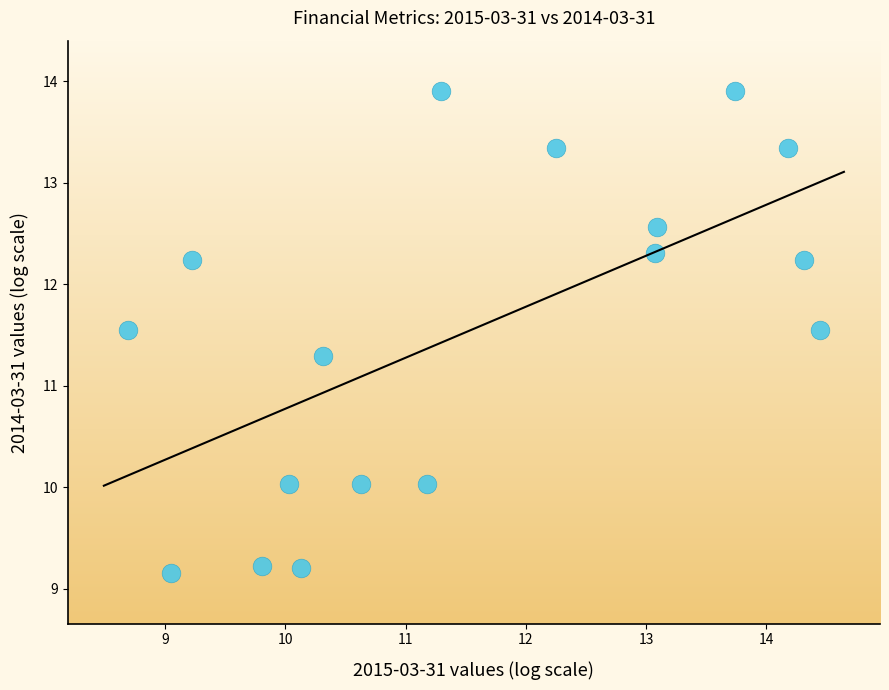

What is the range of X values (max minus min)?

5.8